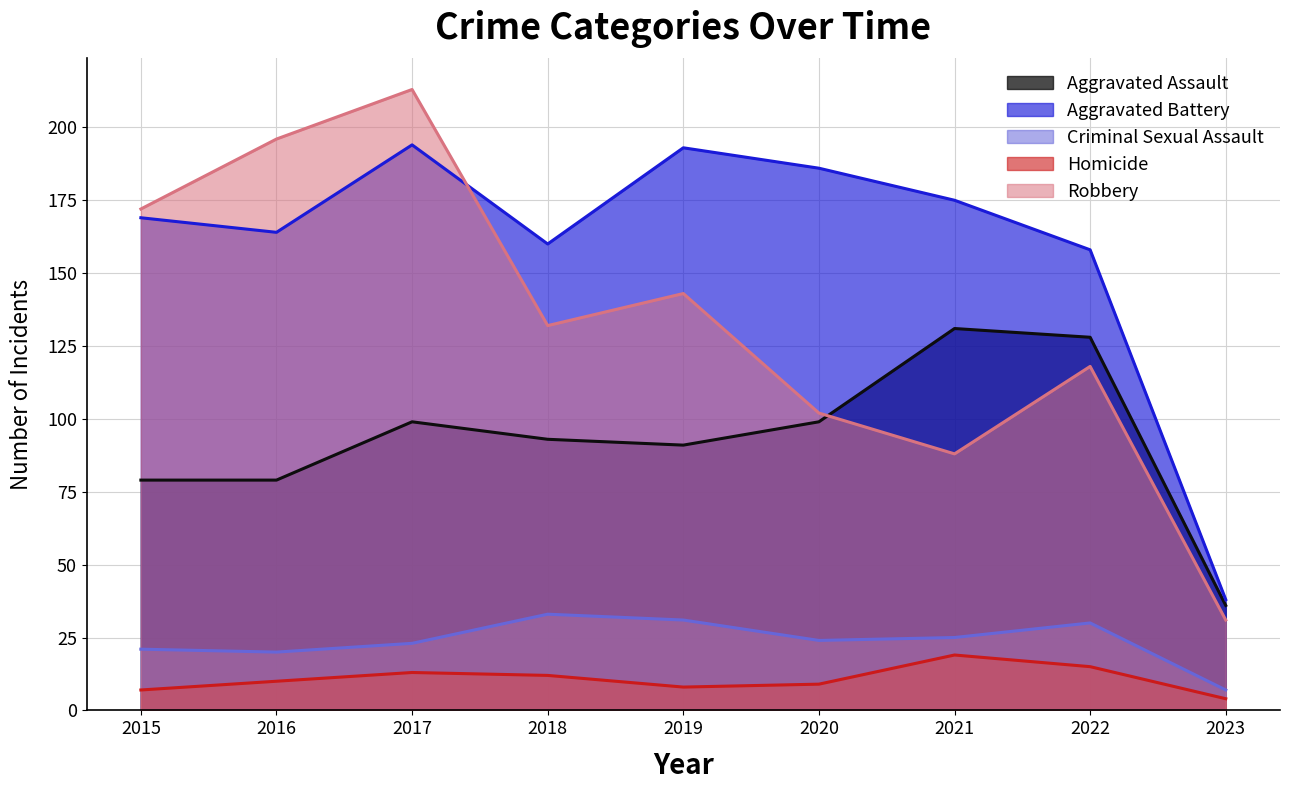

Where does the Criminal Sexual Assault series first go above 24?

2018